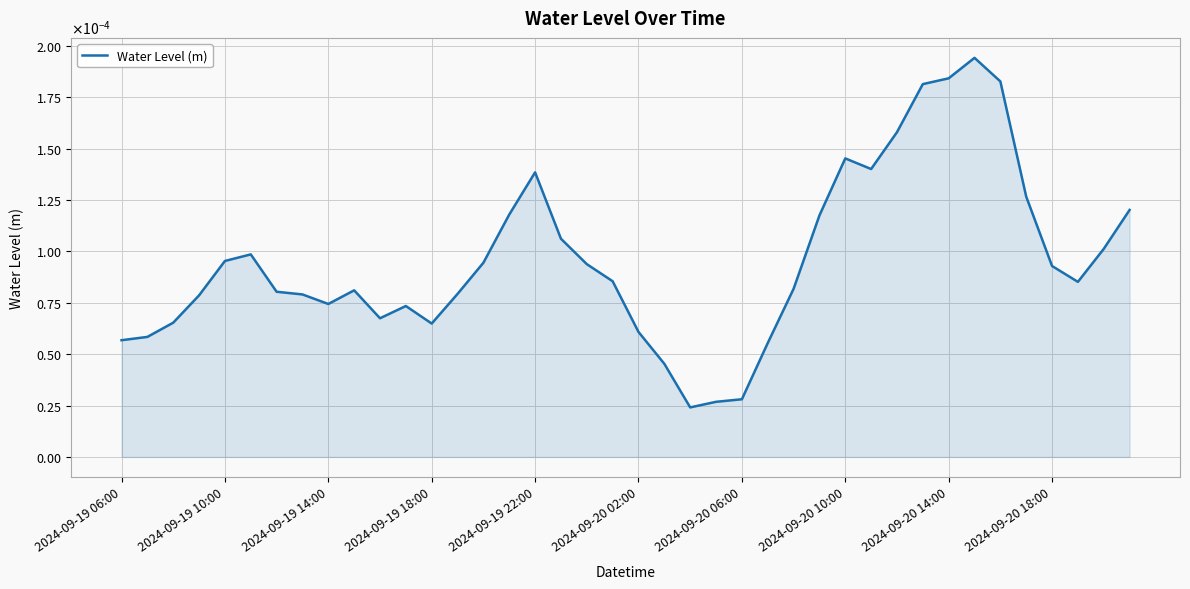

Does the chart display data point markers on the line(s)?

No